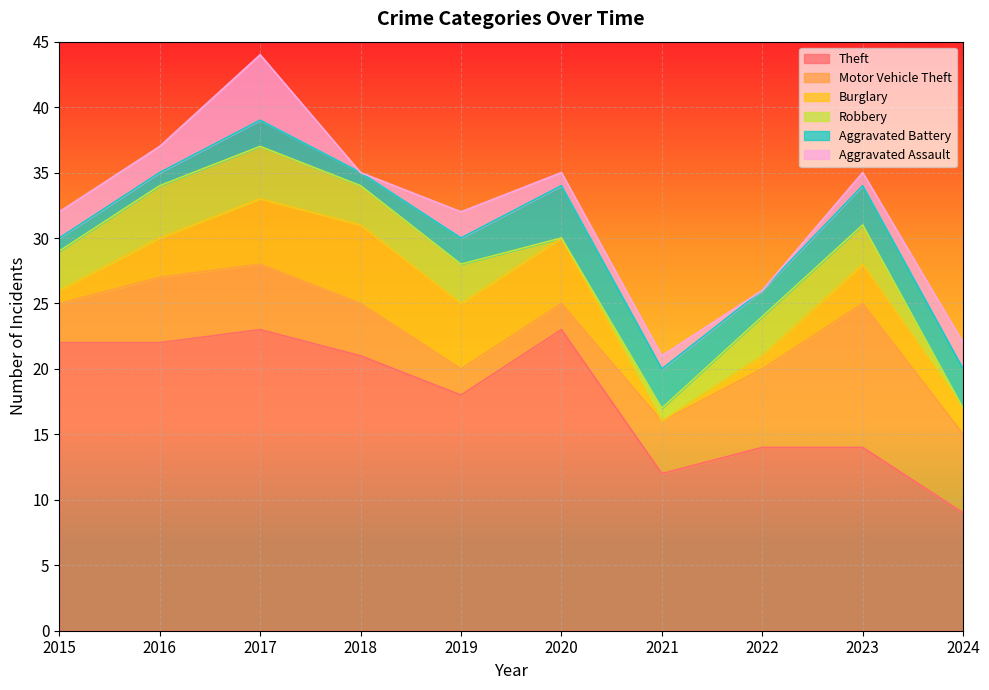

Which series has the widest spread of values?

Theft